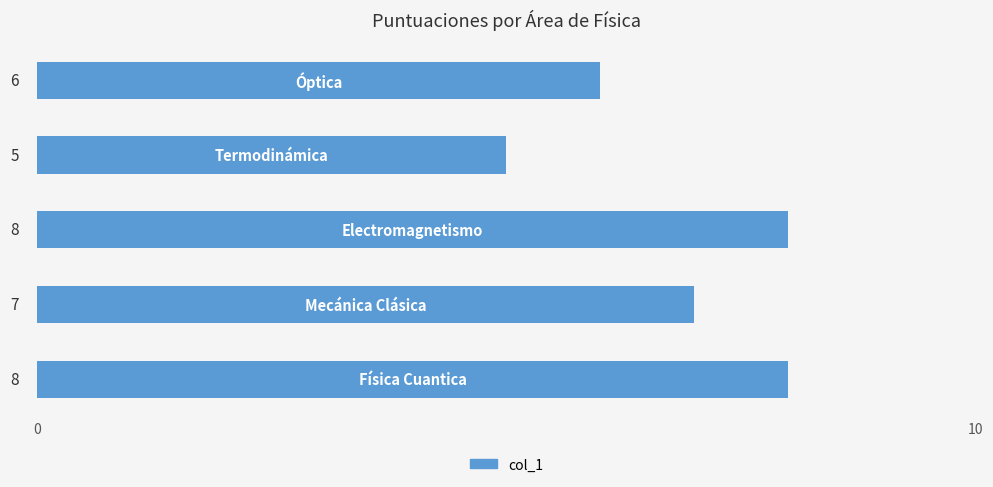

How many categories are shown in the chart?

5